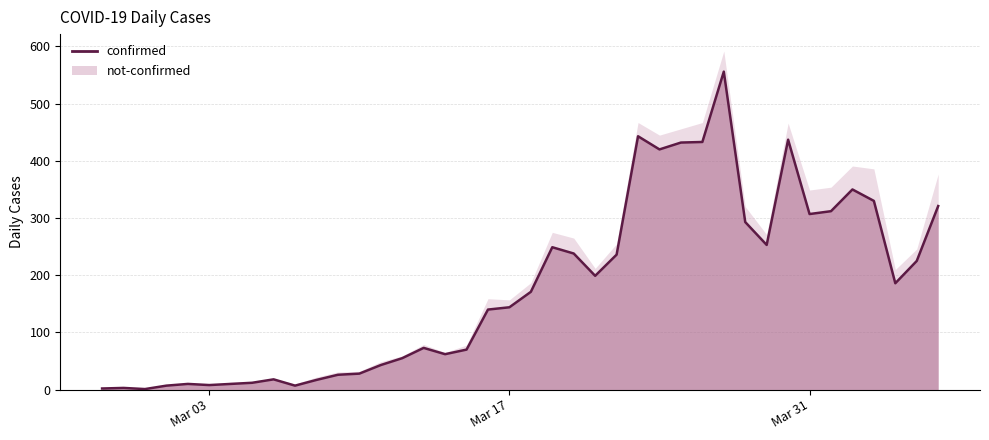

What is the greatest value displayed?

556